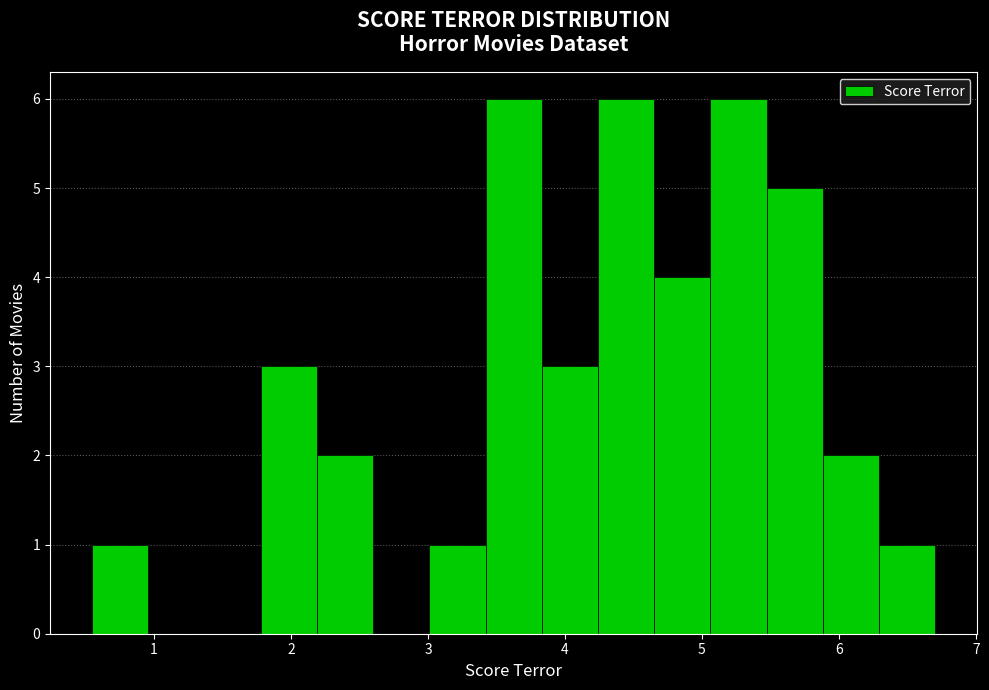

What is the height of the bar covering 3.8 to 4.2 on the x-axis? Neither the bar edges nor the heights are printed on the chart, so give them approximately, as read against the axes.

3